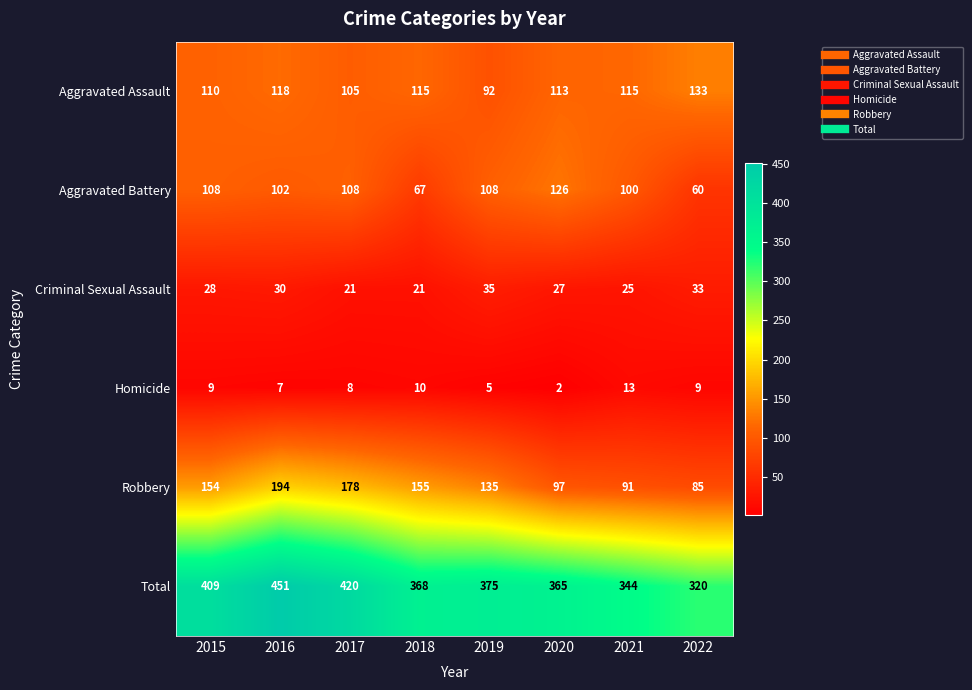

True or false: Robbery has a value of 178 at 2017.

True